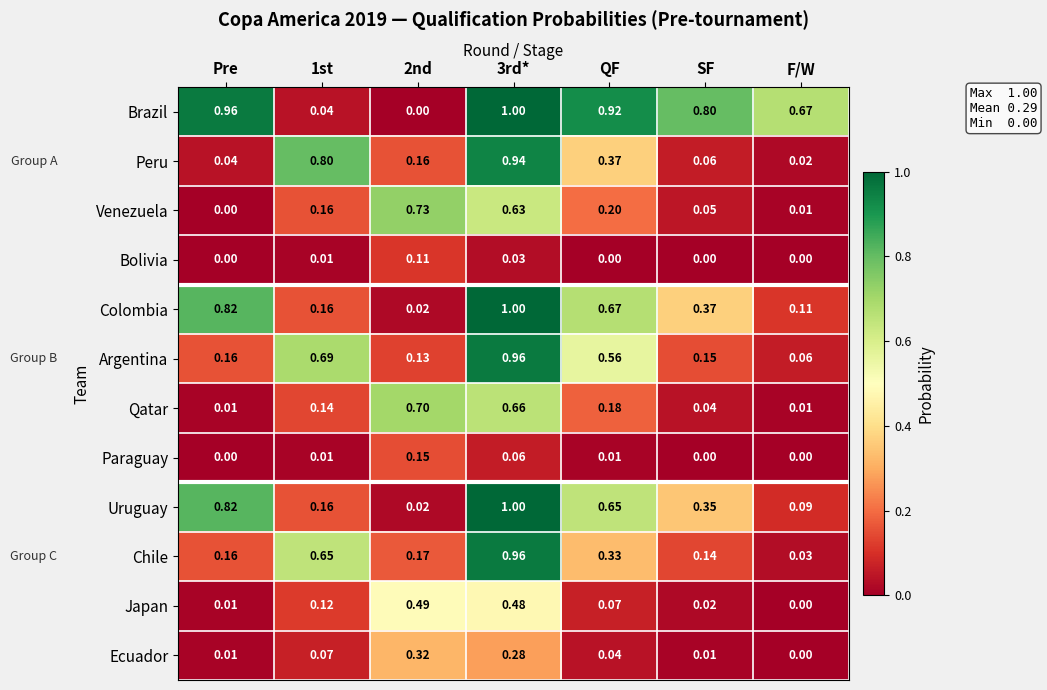

Where is Chile nearest to the value 0?

F/W